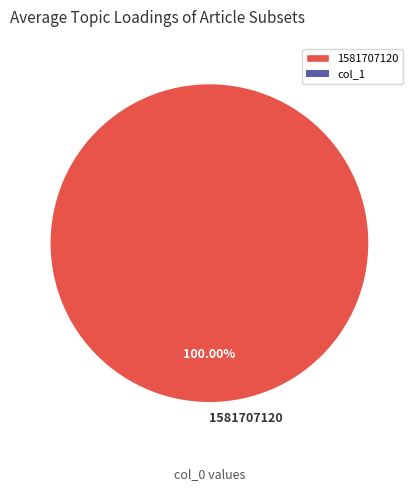

Rank the categories by value from lowest to highest.

1581707120